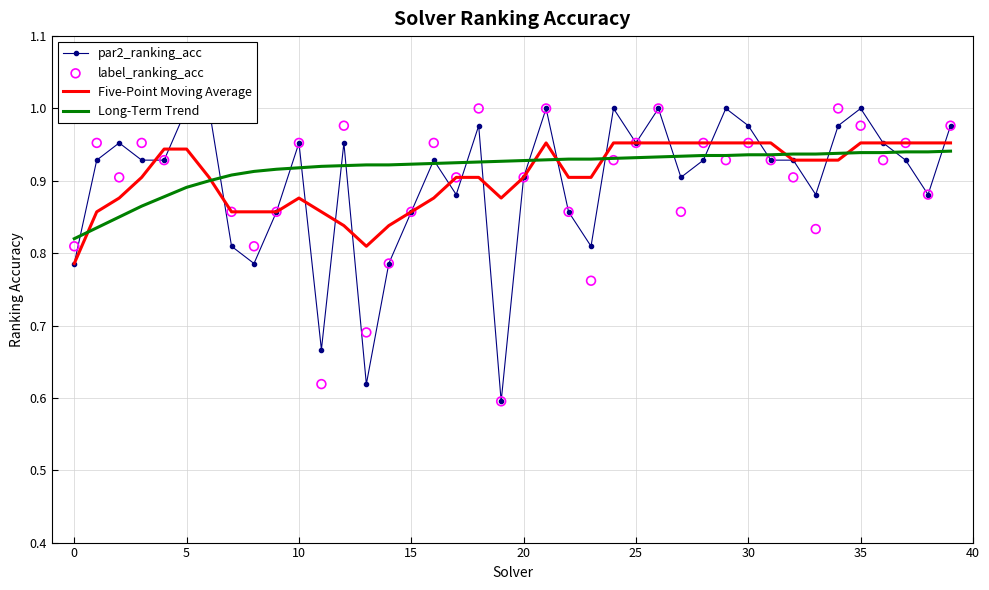

Which series contains the lowest Y value?

par2_ranking_acc